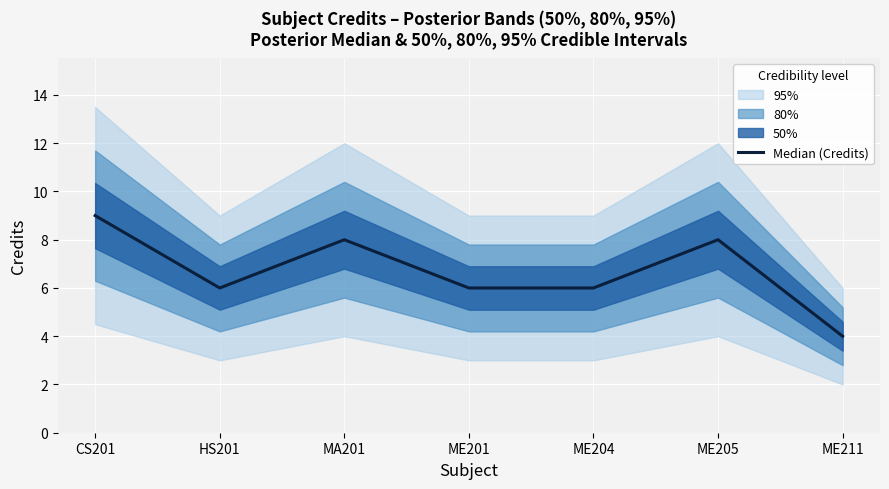

What is the smallest value displayed?

4